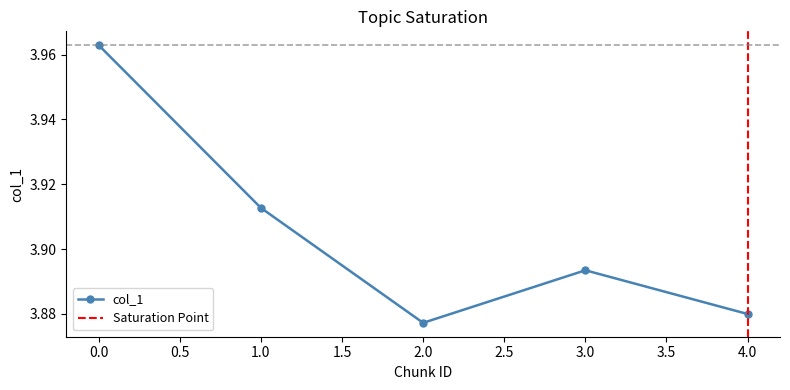

Reading right to left, list all the values displayed in this chart.

3.9	3.9	3.9	3.9	4.0